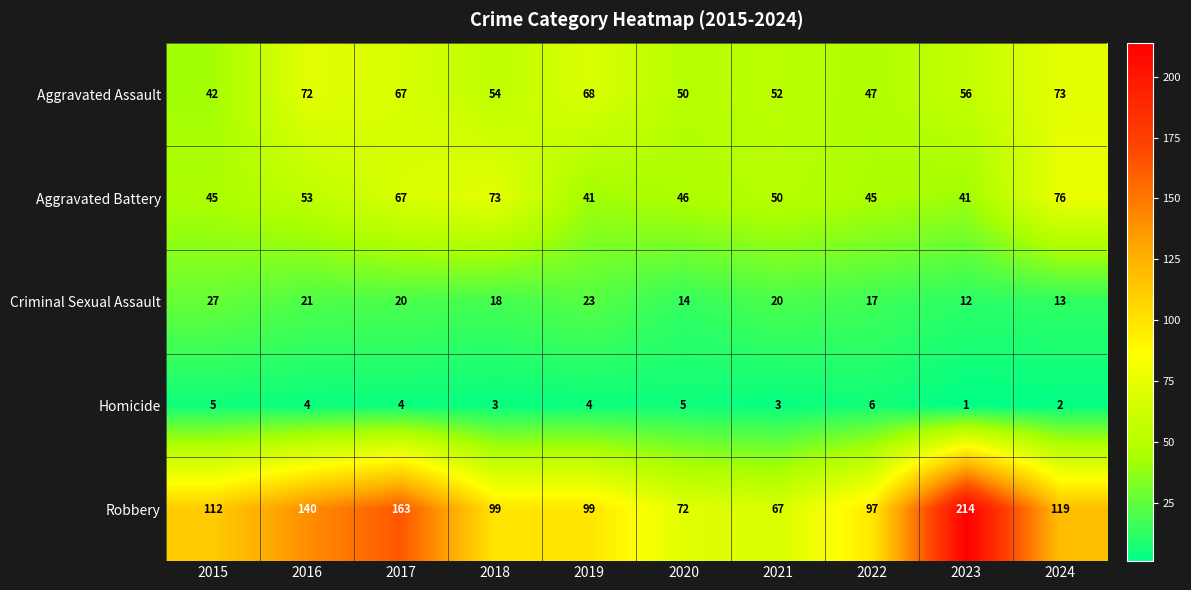

Read the Aggravated Assault value at 2017.

67